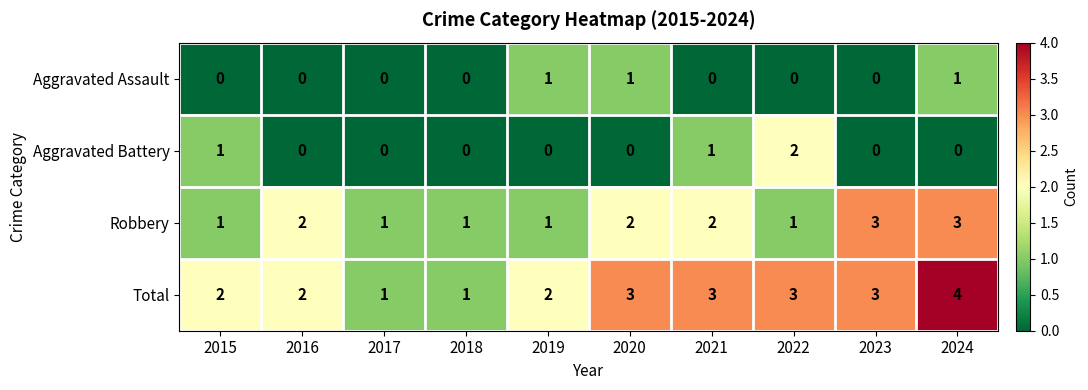

Count the Aggravated Battery values in the range 0 to 1.

9